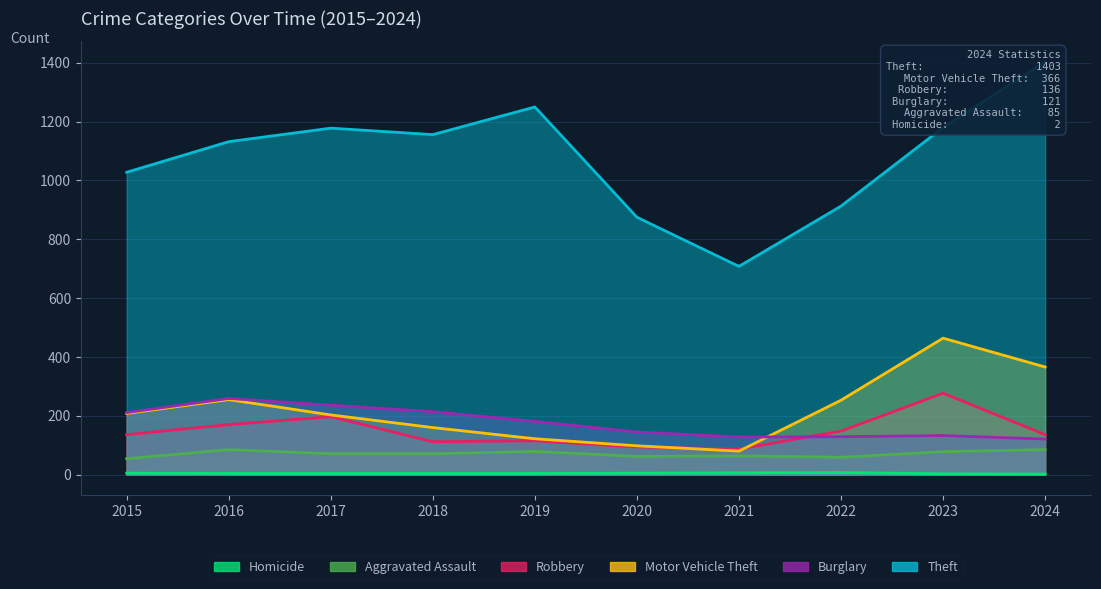

What is the average value of the Homicide series?

4